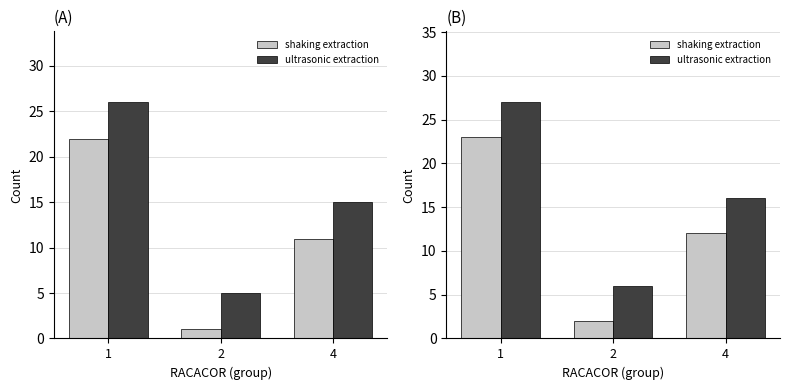

At 1, list the series in order from largest to smallest.

ultrasonic extraction, shaking extraction